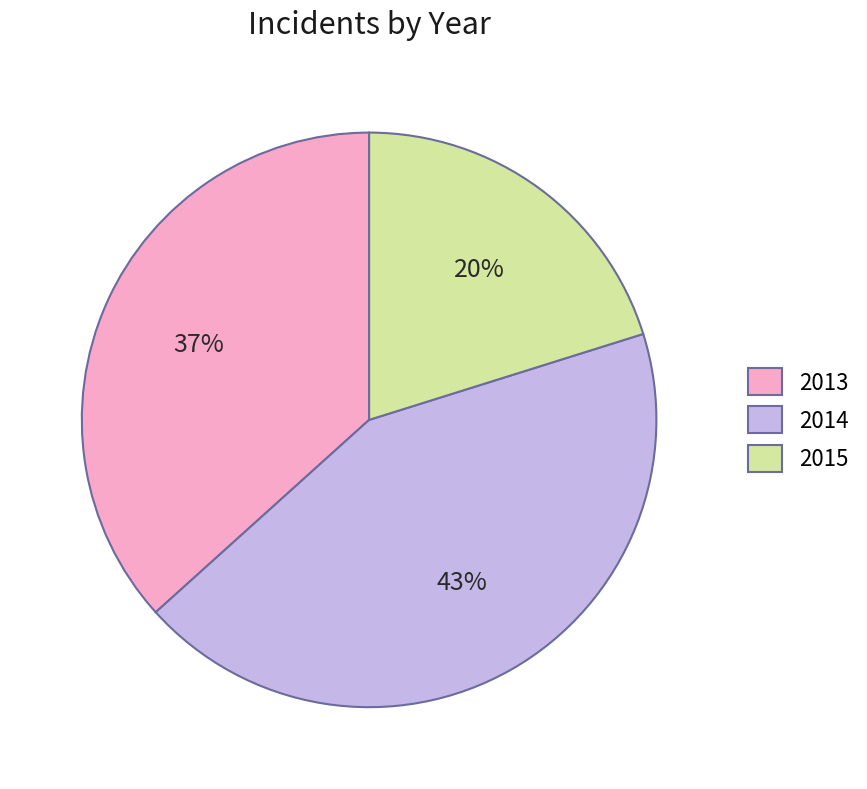

To the nearest percent, what percentage of the pie is 2014?

43%